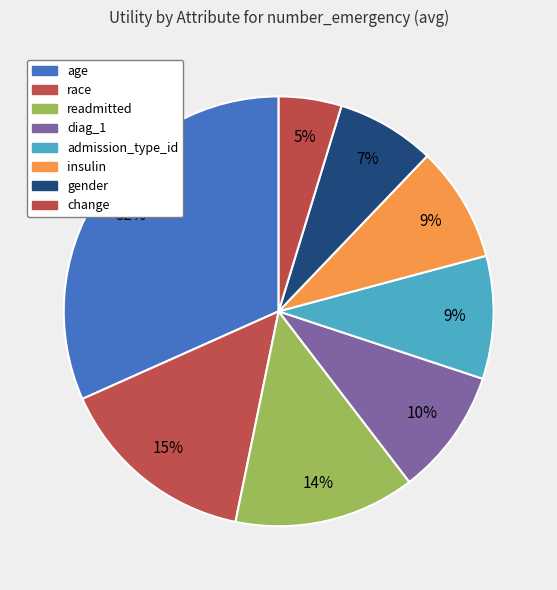

To the nearest percent, what is the difference between the largest and smallest slice percentages?

27%